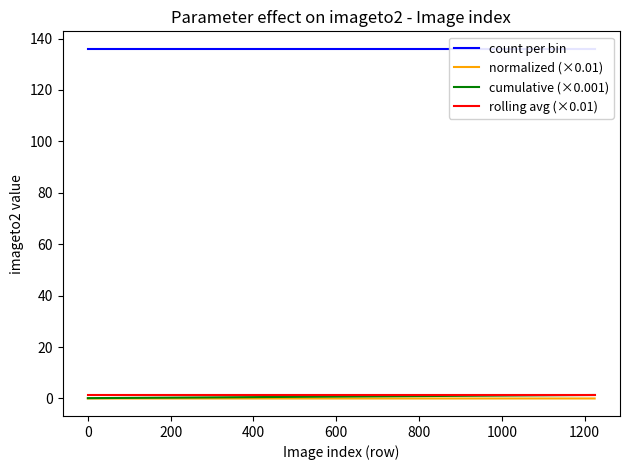

What is the label of the 8th point from the right?

200